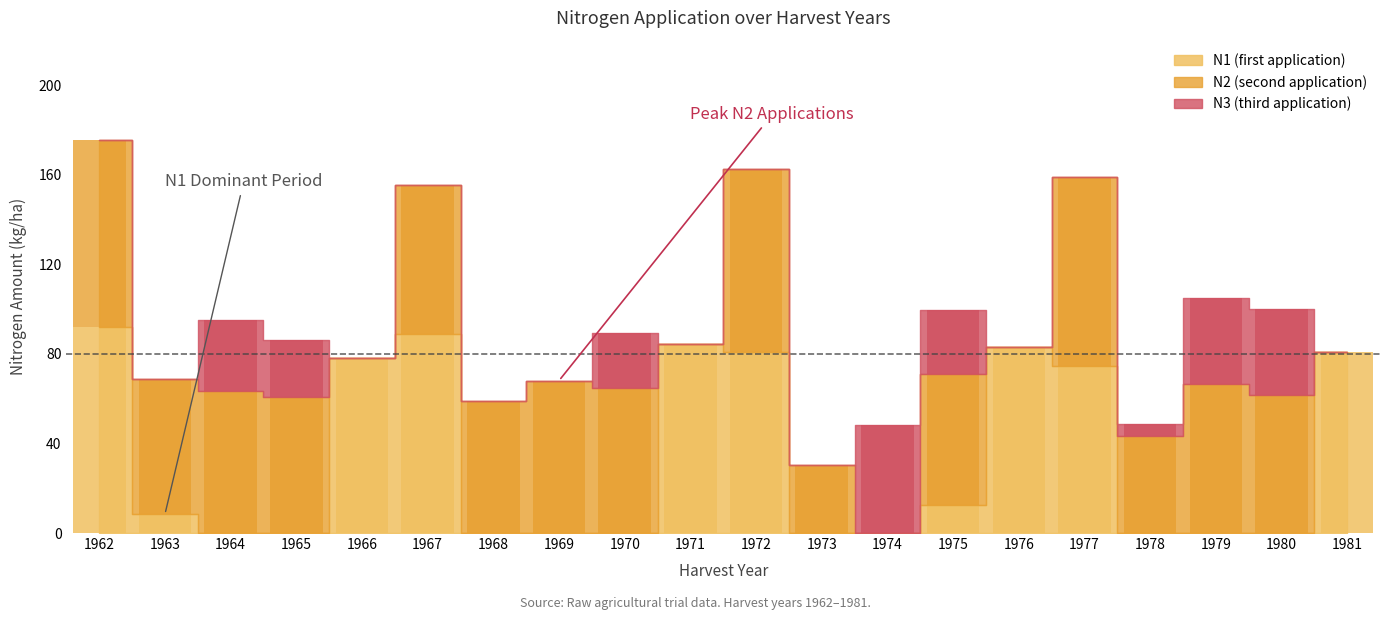

At which category is the sum across all series the highest?

1962